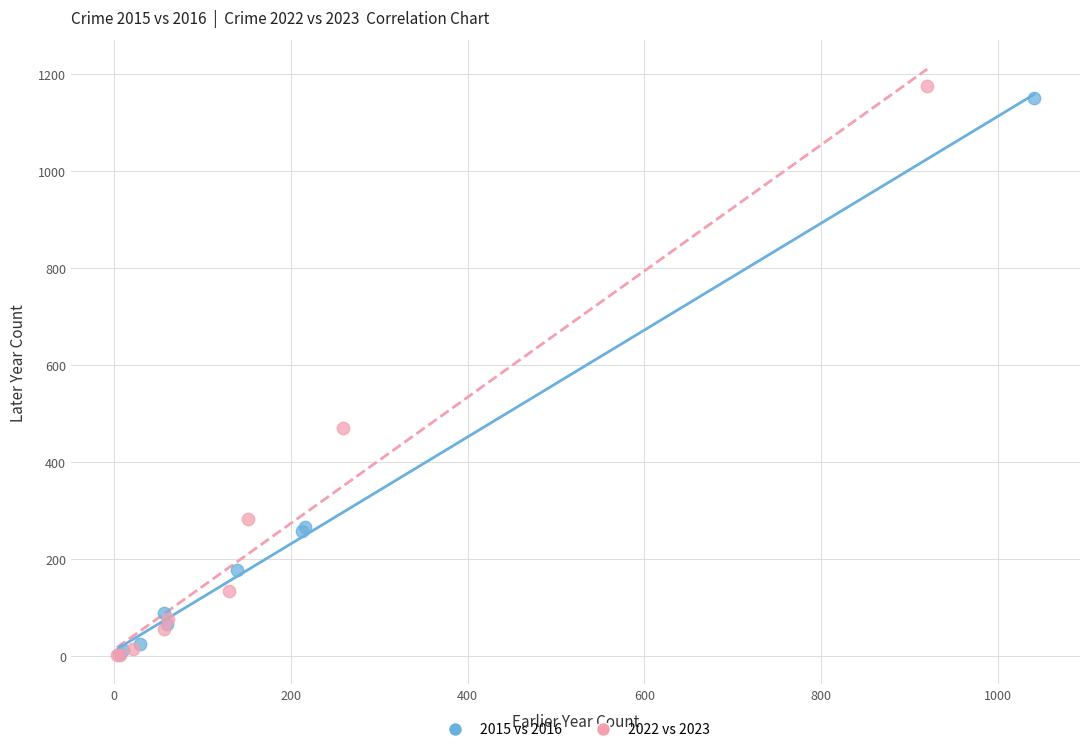

Which series reaches the maximum Y coordinate?

2022 vs 2023